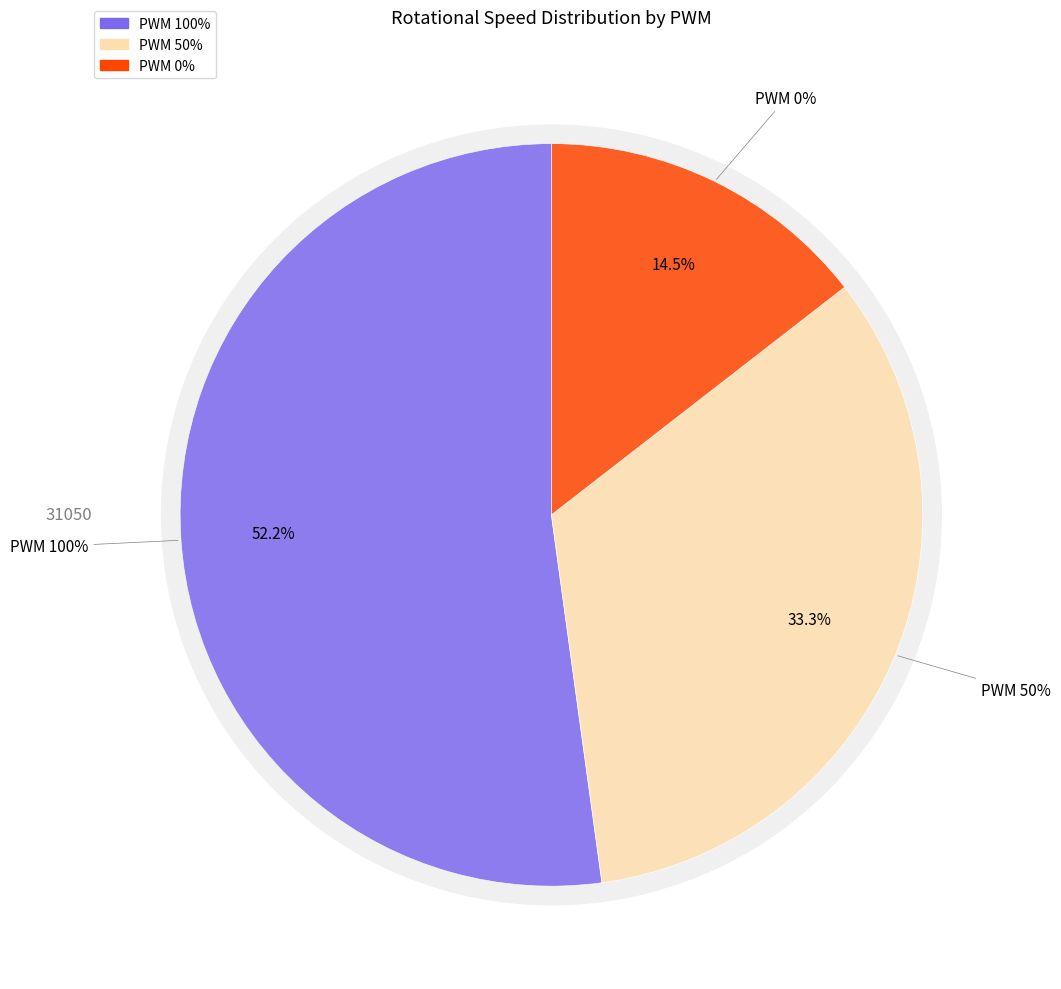

Which has a higher value, 0 or 100?

100